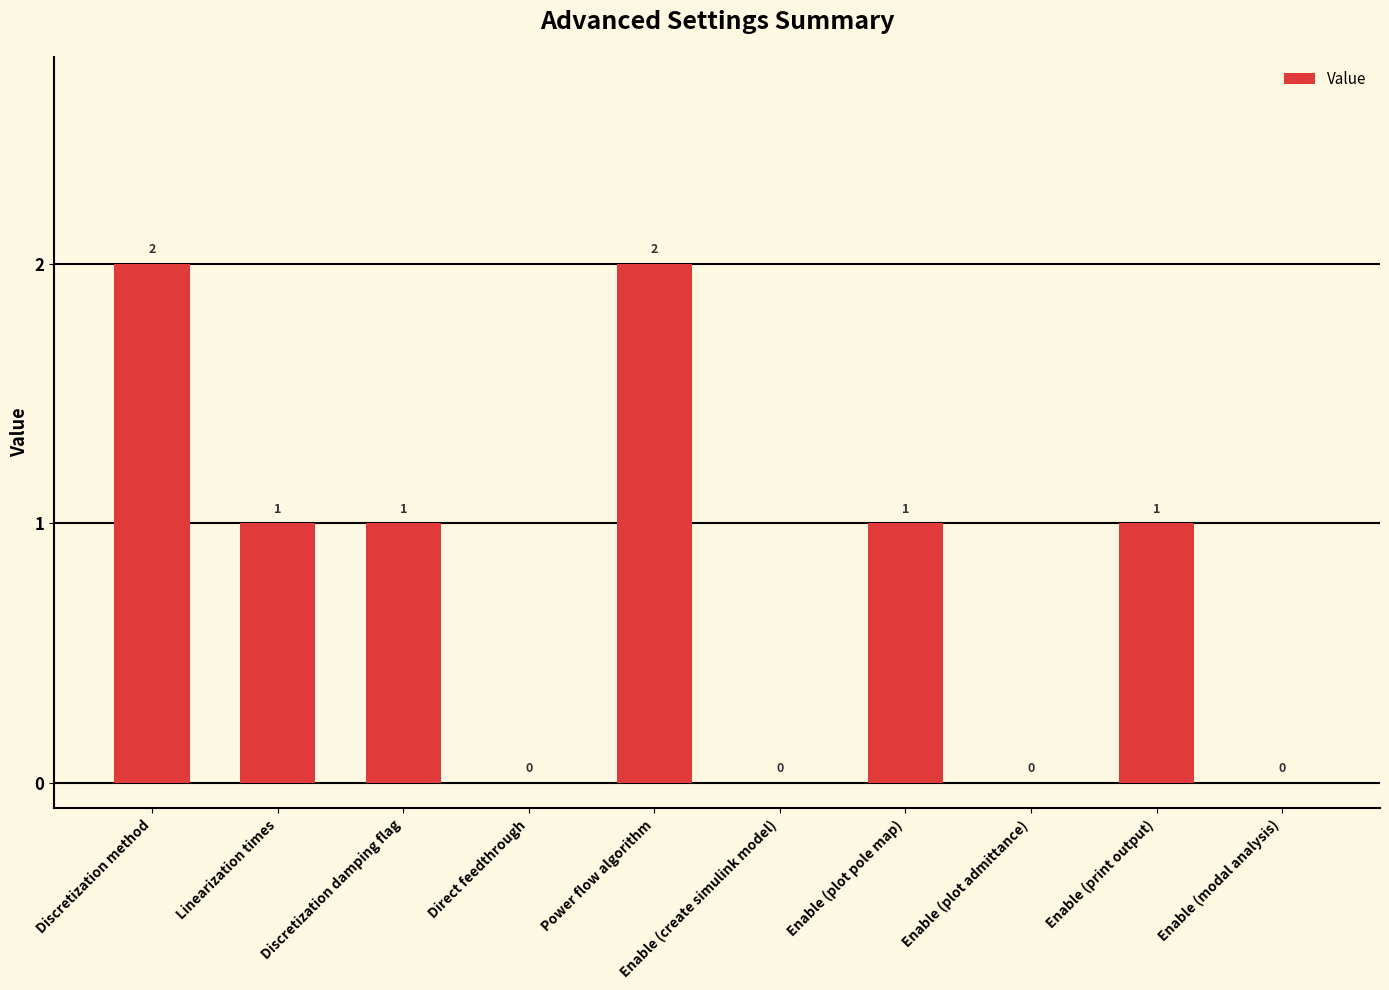

What is the sum of all values?

8